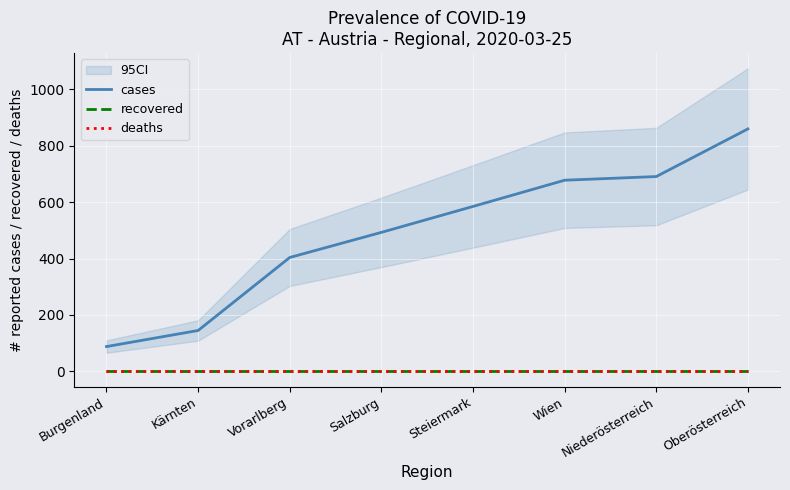

What is the spread (max minus min) of values at Vorarlberg?

404